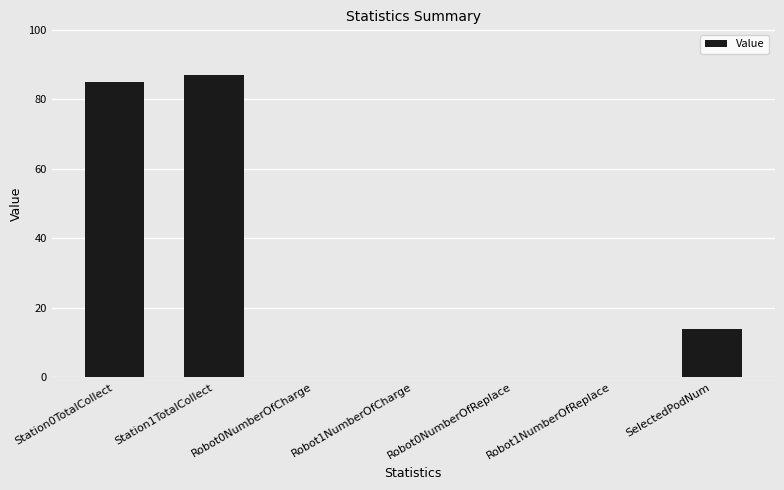

Reading right to left, list all the values displayed in this chart.

14	0	0	0	0	87	85